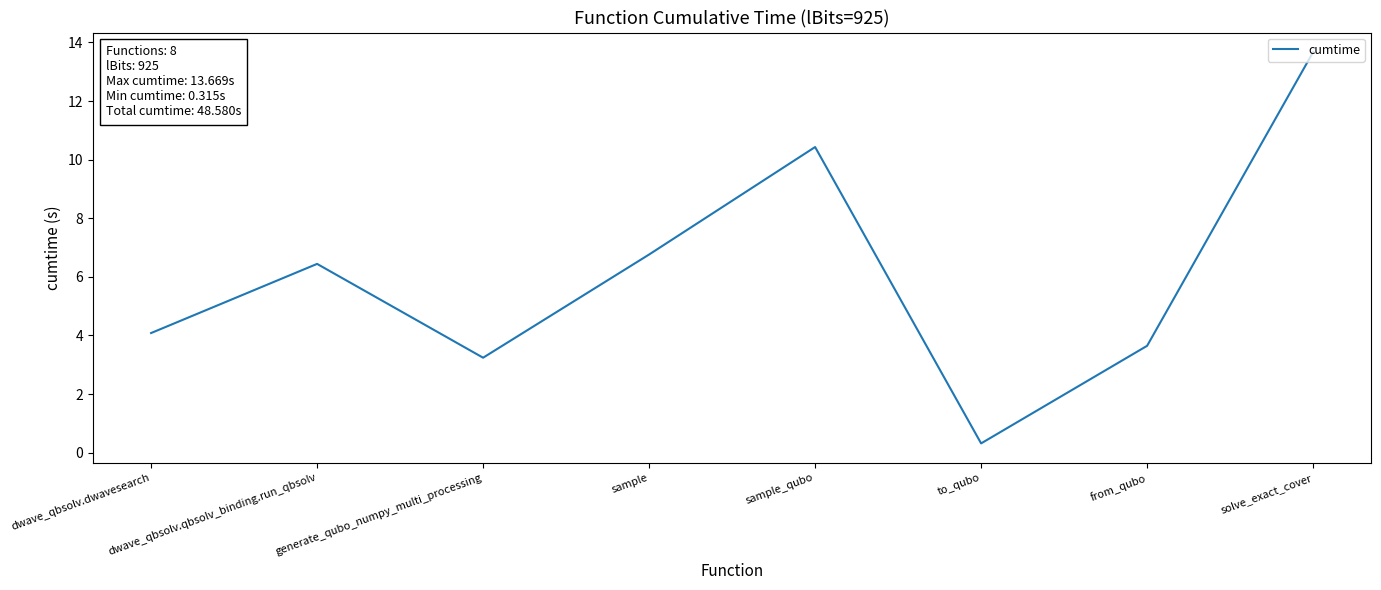

Count the number of data series in this chart.

1